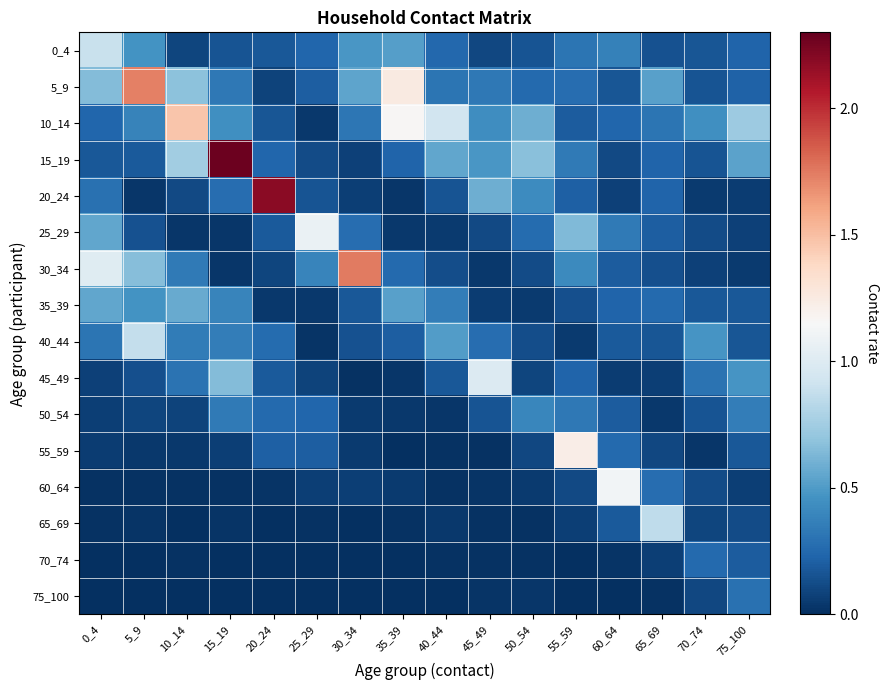

At how many categories does at least one series exceed 2?

2